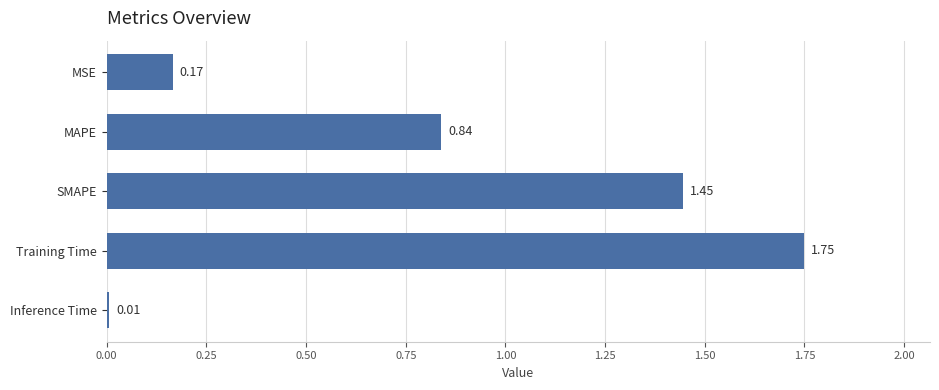

Which category has the highest value across all series?

Training Time